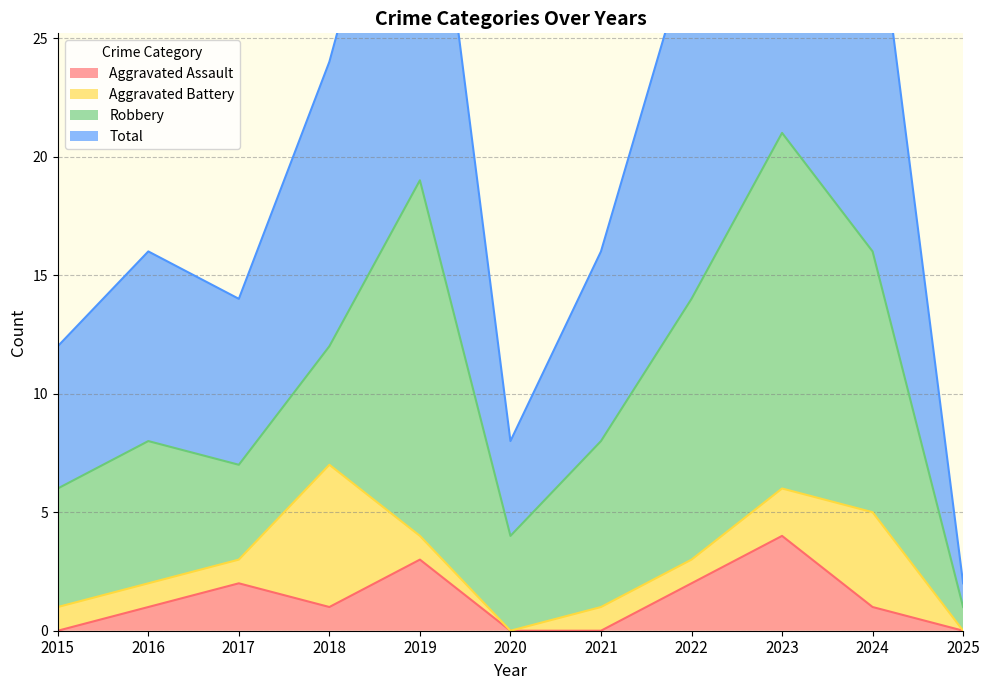

At how many categories does at least one series exceed 25?

4